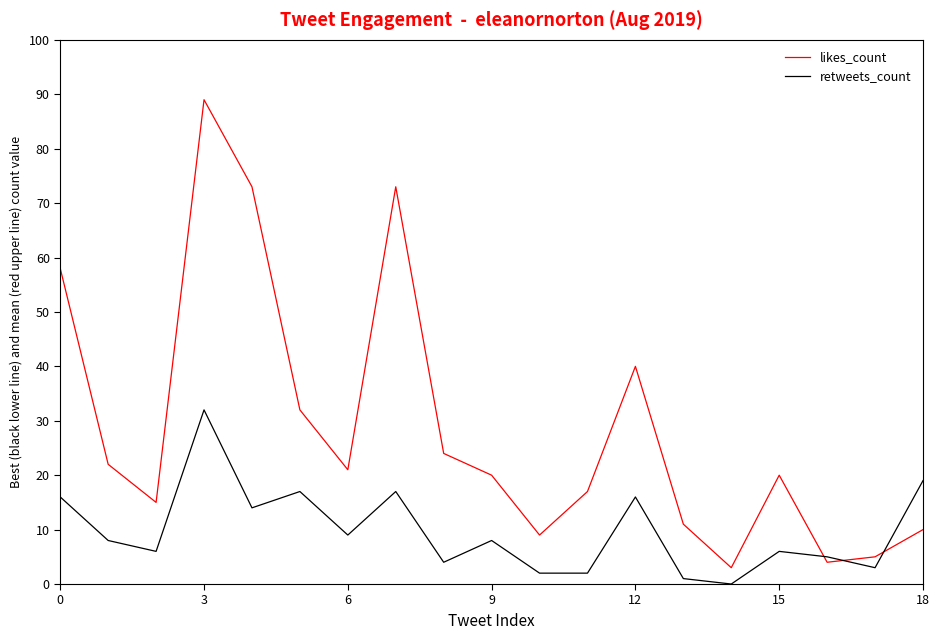

After their last crossing, which series has the higher values: retweets_count or likes_count?

retweets_count